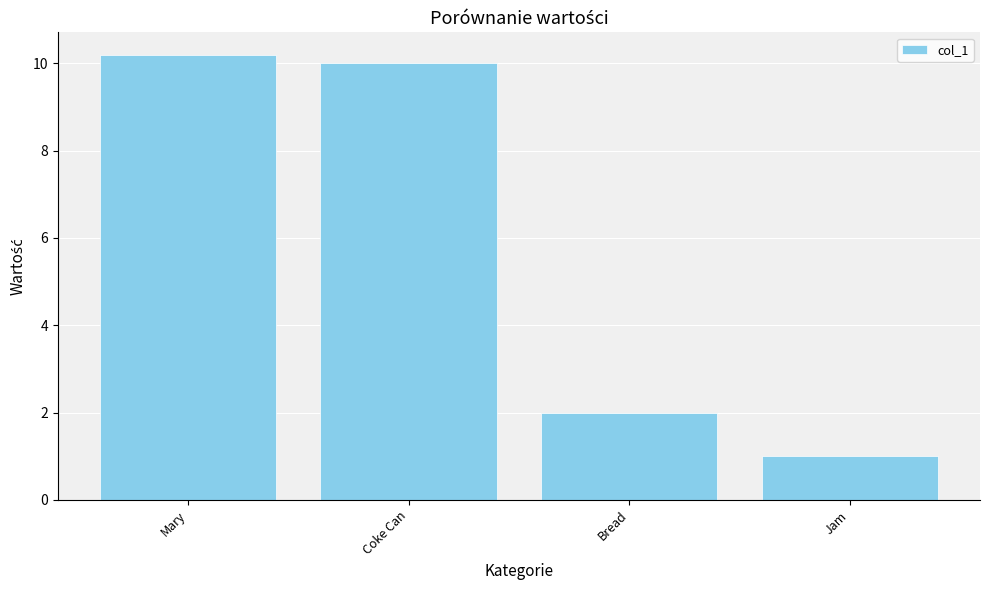

How many distinct data groups are displayed?

1